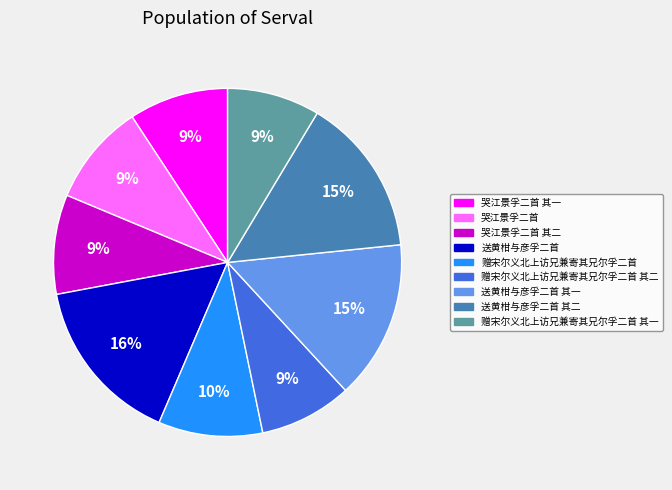

Approximately how many times larger is the value at 送黄柑与彦孚二首 compared to 送黄柑与彦孚二首 其二?

1.1